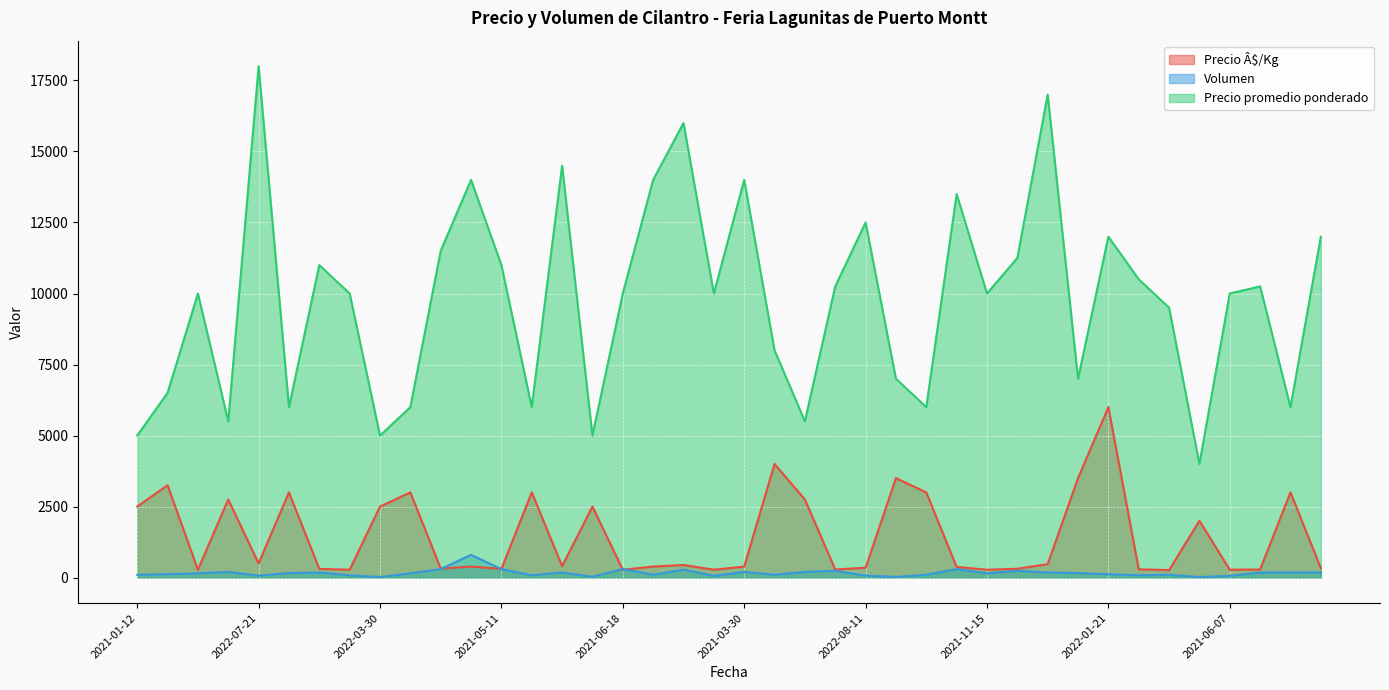

What is the sum of all Volumen values?

6545